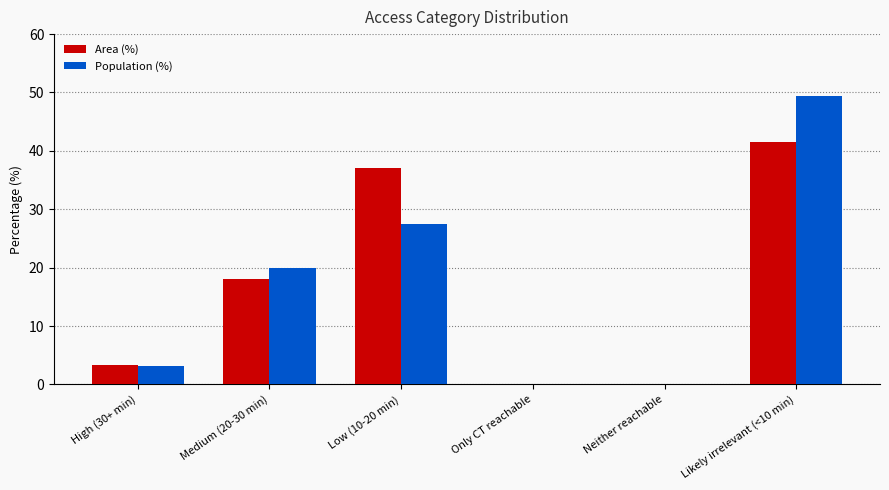

How many data points in Population (%) are above 19?

3